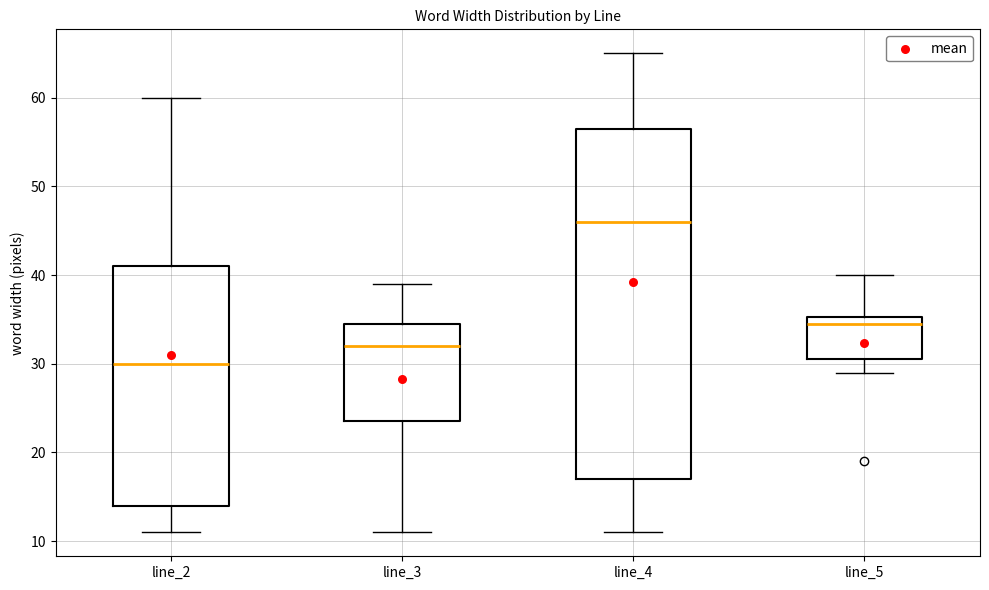

Reading left to right, transcribe this box plot: for each box, give where its median line is, the range the box spans, and where its two whiskers end, as read against the y-axis. The values are not printed on the chart, so give them approximately, as read against the axis.

line_2: median 30, box 14 to 41, whiskers 11 to 60
line_3: median 32, box 24 to 35, whiskers 11 to 39
line_4: median 46, box 17 to 57, whiskers 11 to 65
line_5: median 35 (just below the box's upper edge), box 31 to 35, whiskers 29 to 40